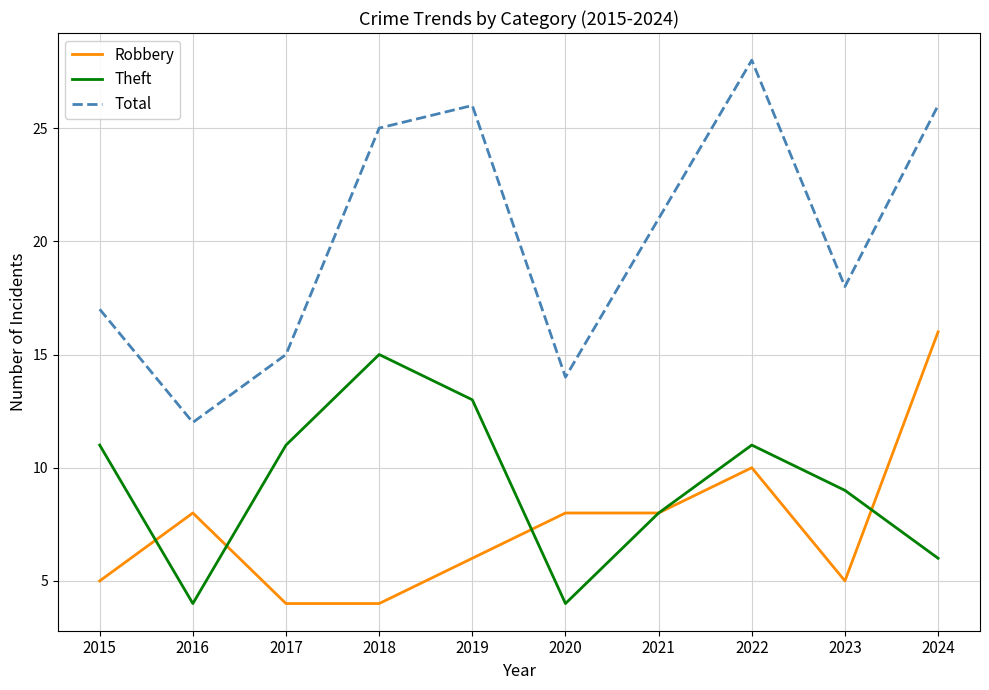

At which category does Total reach its first local peak?

2019